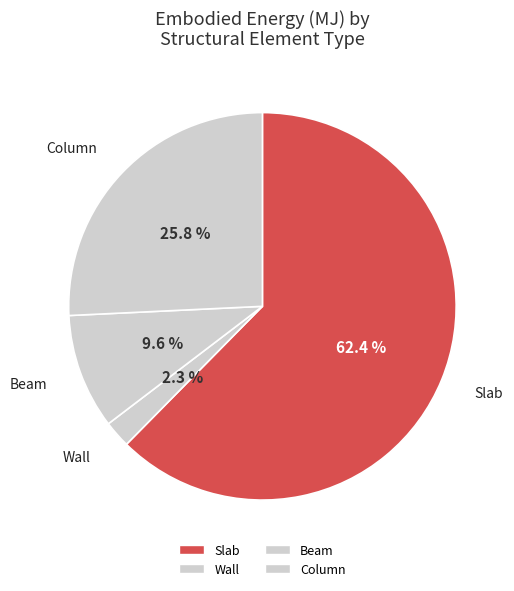

Rank the categories by value from lowest to highest.

Wall, Beam, Column, Slab